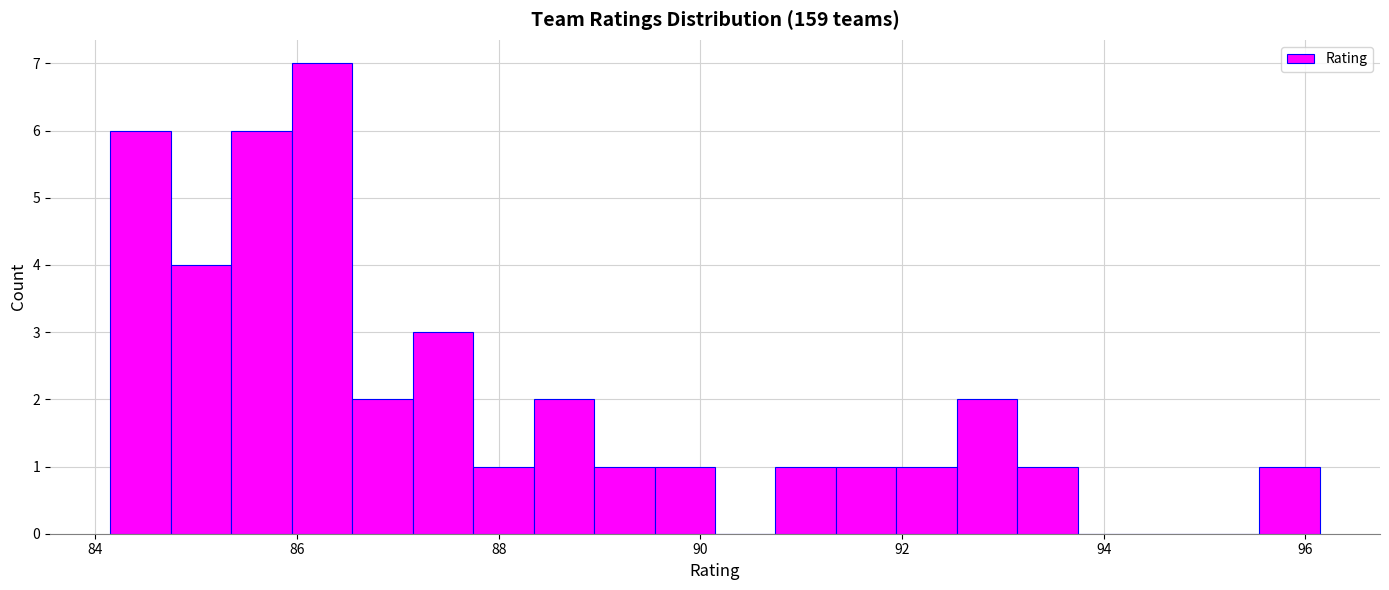

Read against the x-axis, roughly where is the centre of the tallest bar?

86.2